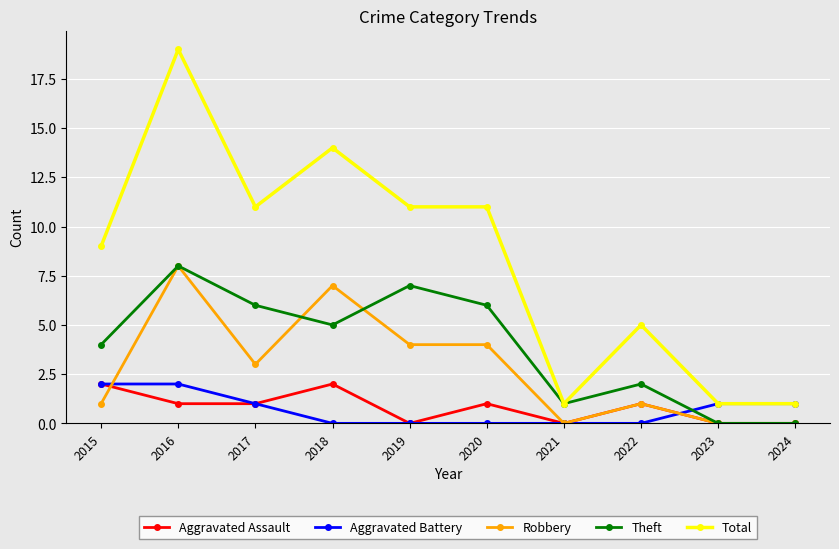

What is the sum of the Robbery values at 2023 and 2015?

1